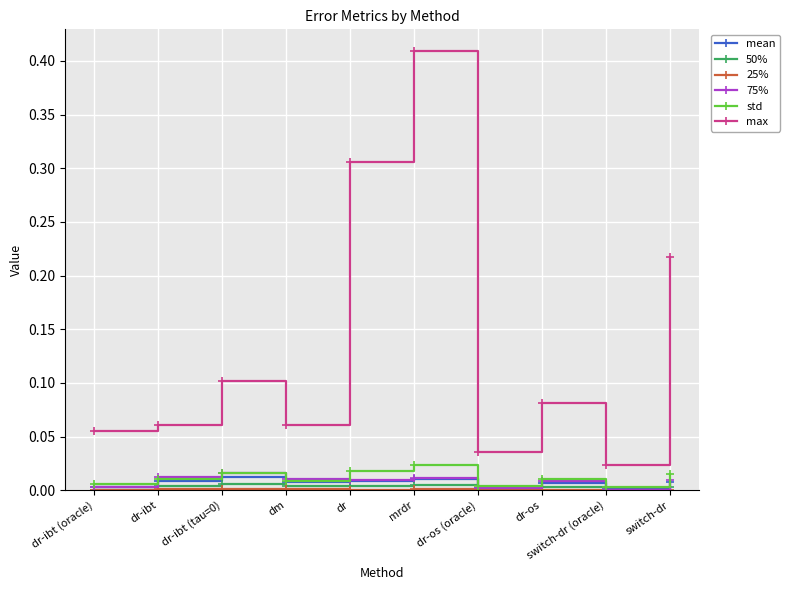

The value of max at dr-ibt is 0.0. True or false?

False